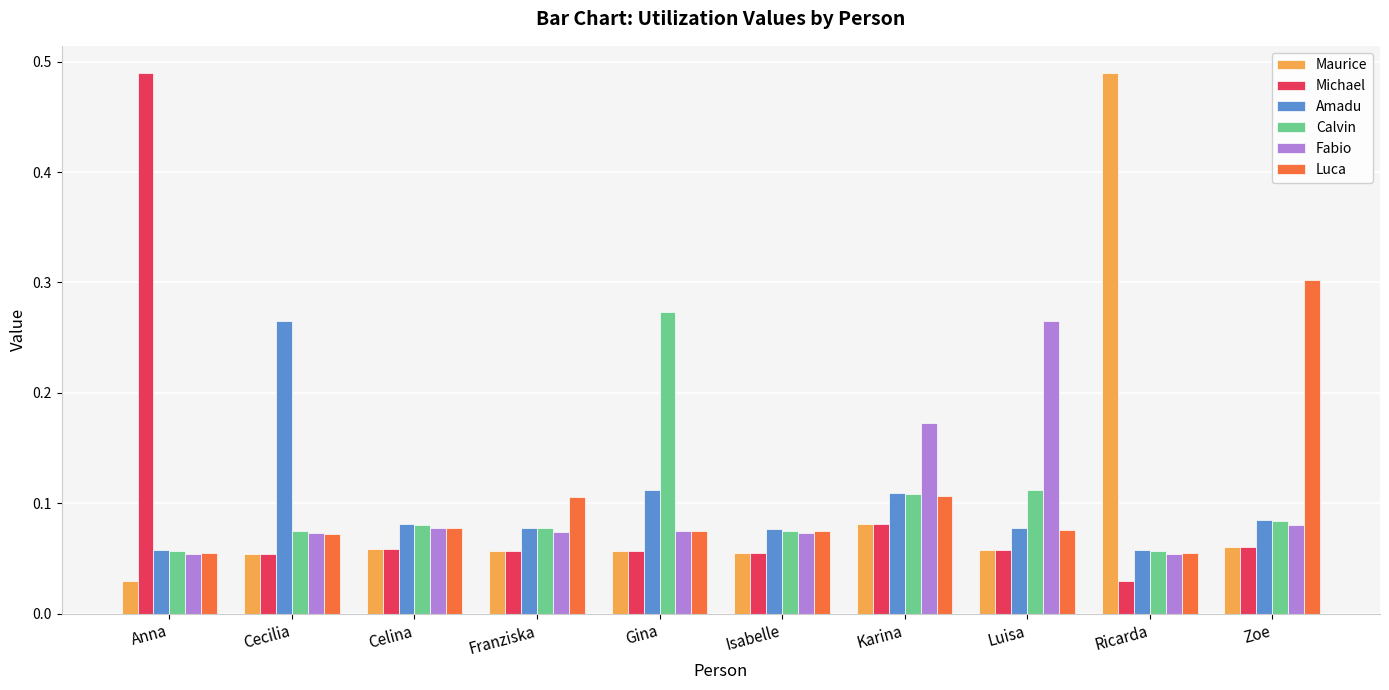

What is the label of the 2nd bar from the left?

Cecilia